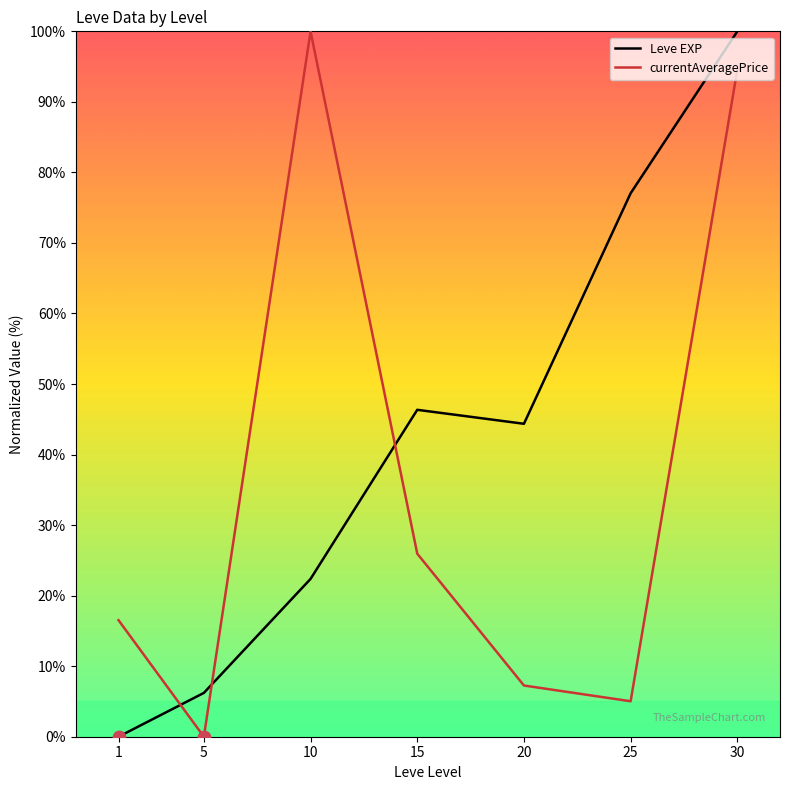

Which series has the widest spread of Y values?

Leve EXP